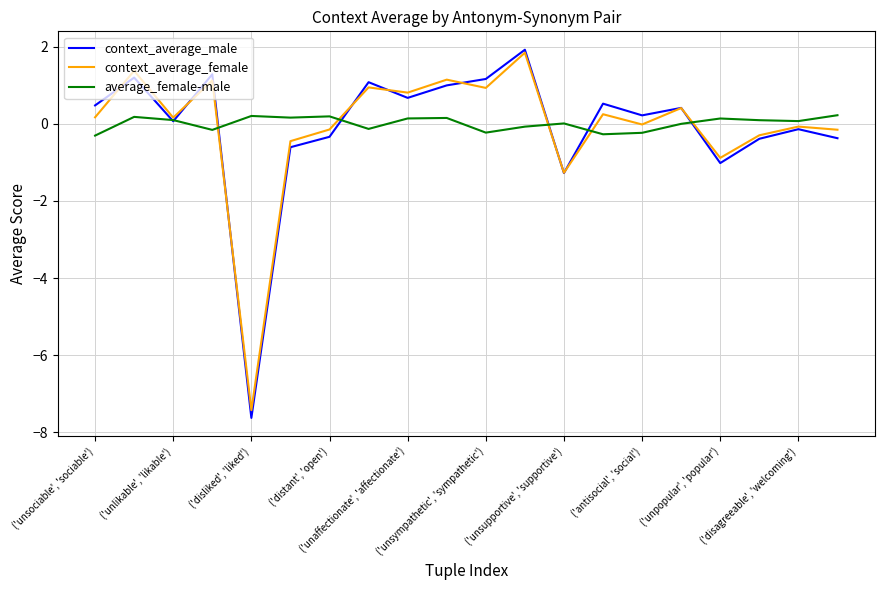

Which series has the largest range (max minus min)?

context_average_male